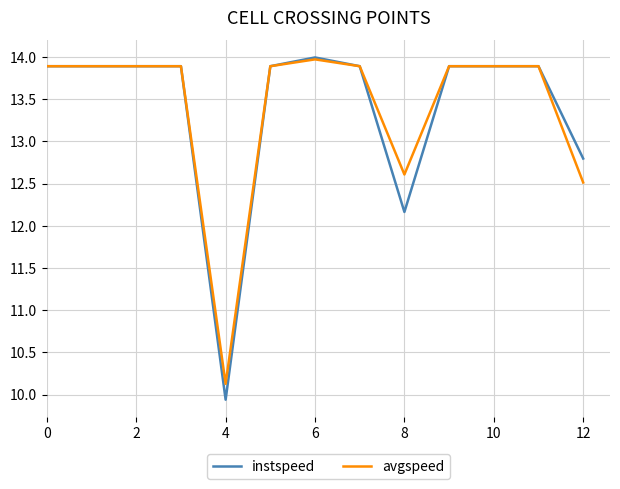

What is the sum of all instspeed values?

173.9